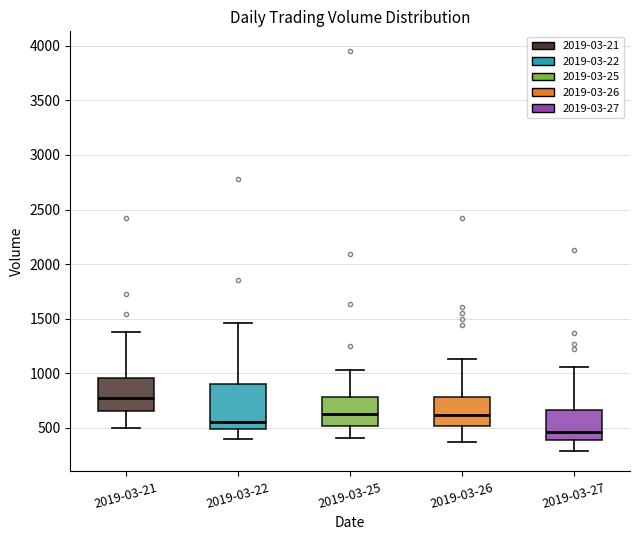

Which box's median line is the lowest?

2019-03-27